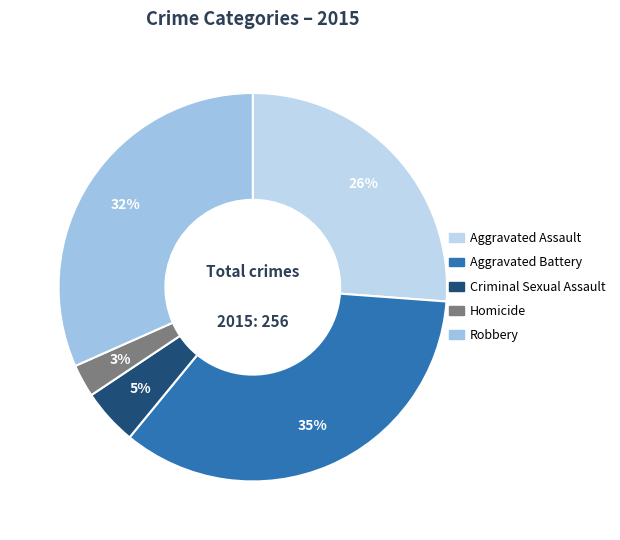

Which has a higher value, Homicide or Aggravated Battery?

Aggravated Battery